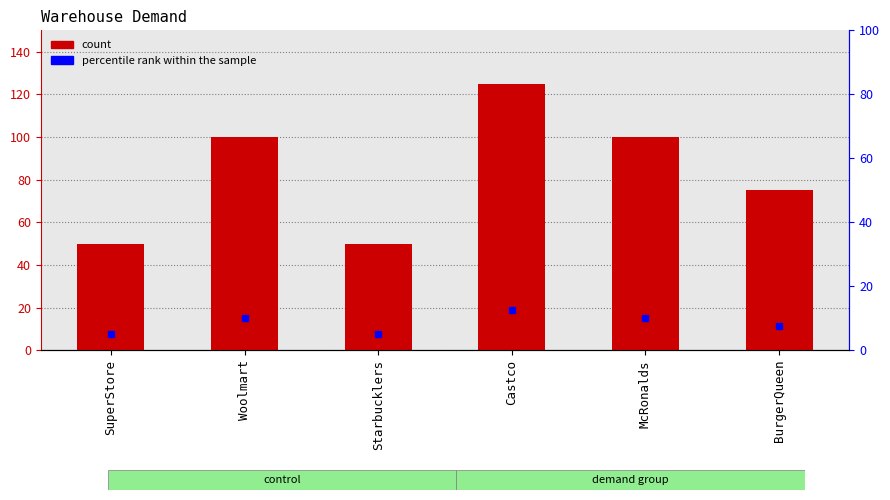

At which label does the data first exceed 100?

Castco